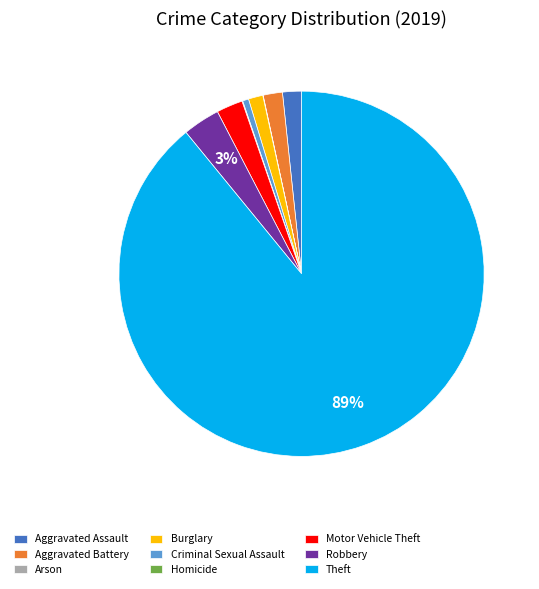

What is the largest slice in the pie chart?

Theft